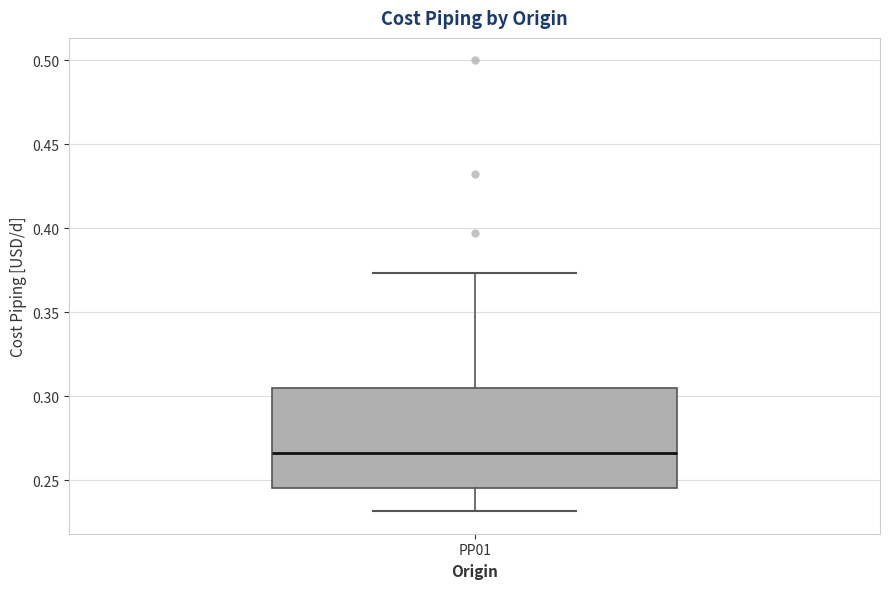

Where is the lower edge of the box for PP01 on the y-axis? The values are not printed on the chart, so give them approximately, as read against the axis.

0.245